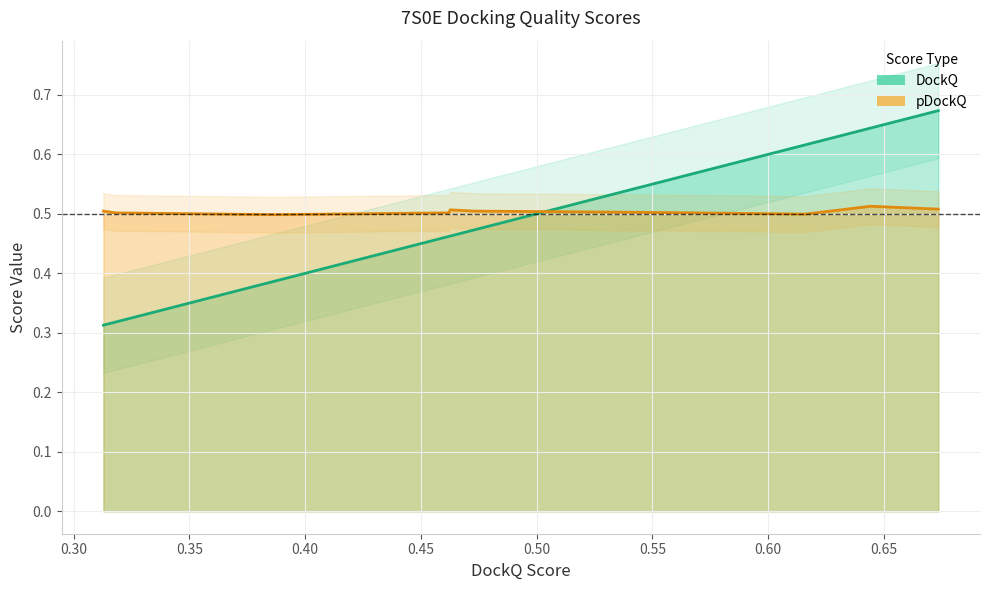

How many distinct data groups are displayed?

2